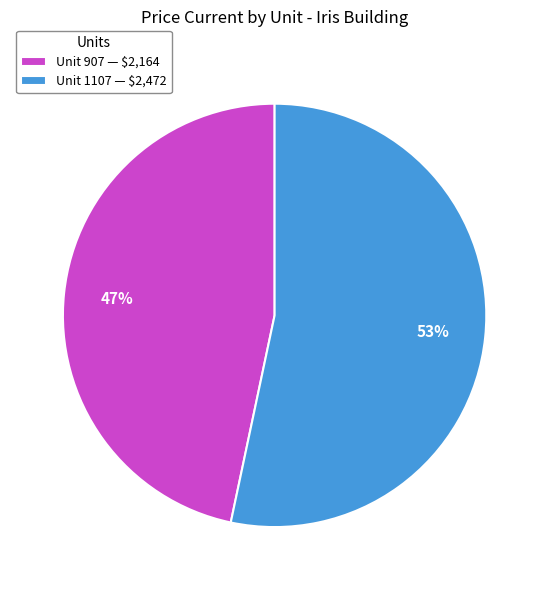

How many slices are in this pie chart?

2